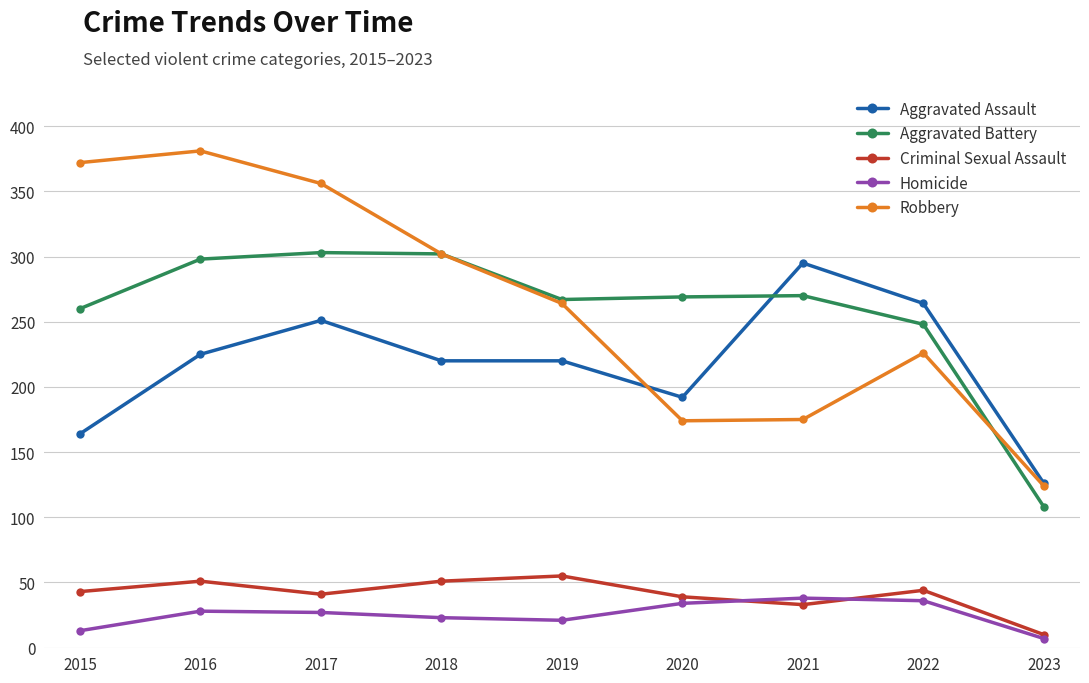

At 2016, list the series in order from largest to smallest.

Robbery, Aggravated Battery, Aggravated Assault, Criminal Sexual Assault, Homicide